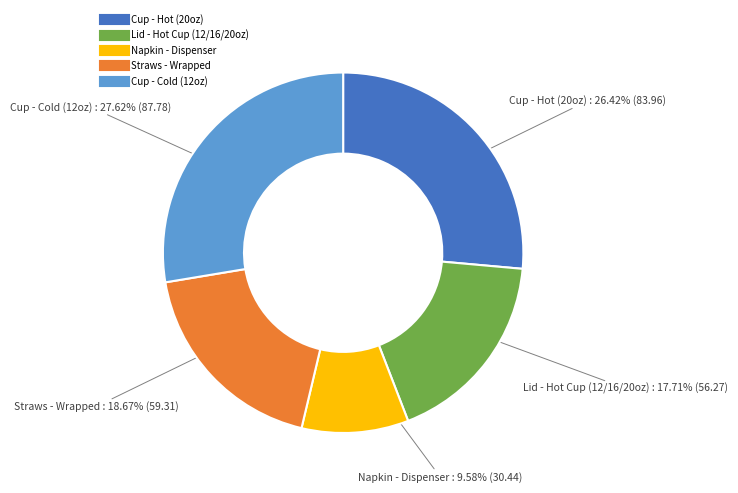

Which category has the smallest portion of the pie?

Napkin - Dispenser